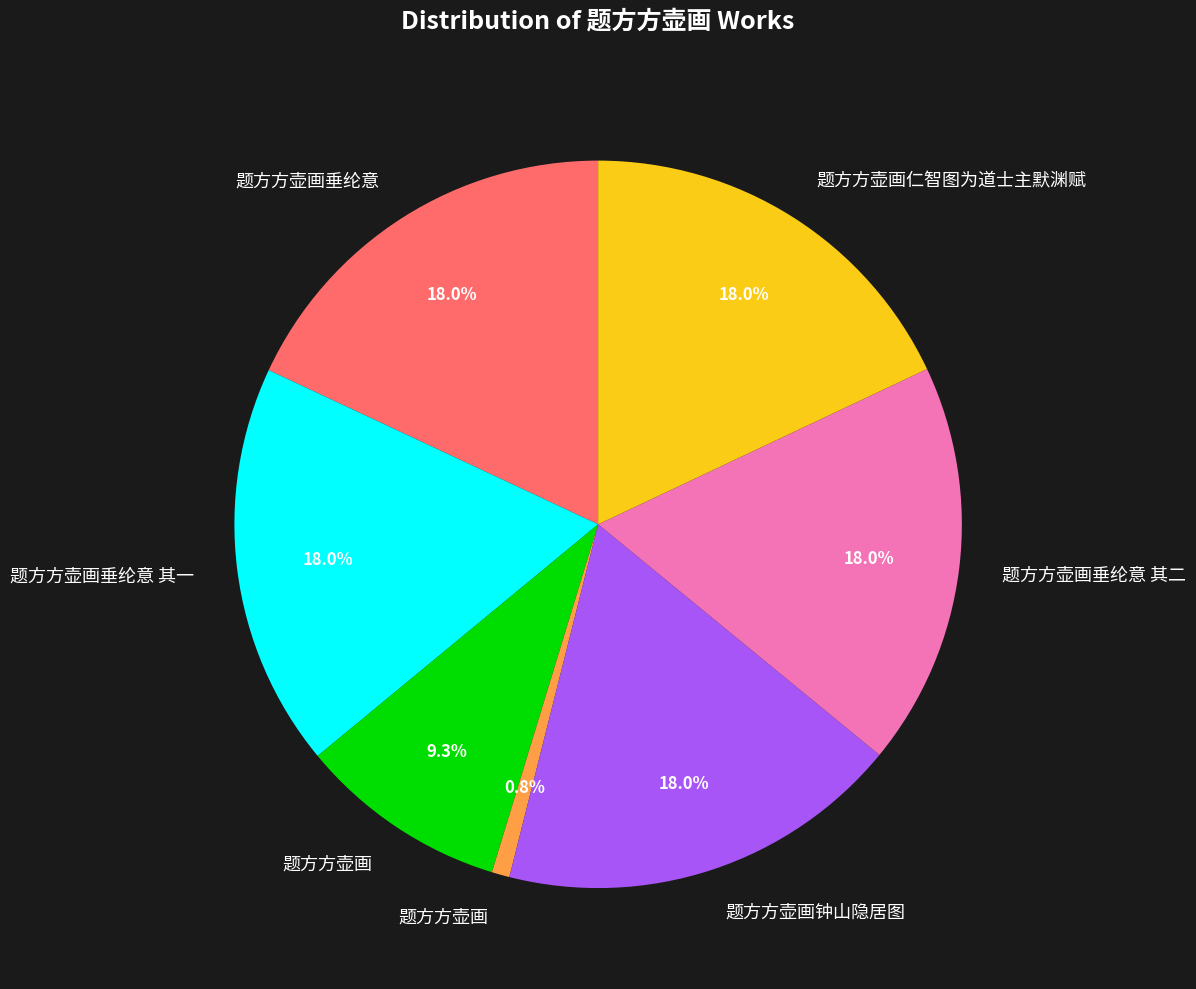

Does any single category account for the majority?

No